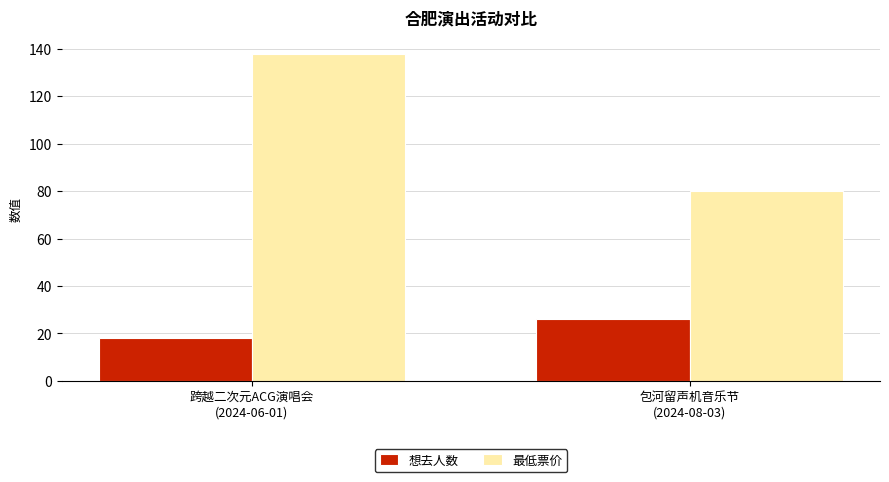

List the series in order of their overall mean, lowest first.

想去人数, 最低票价